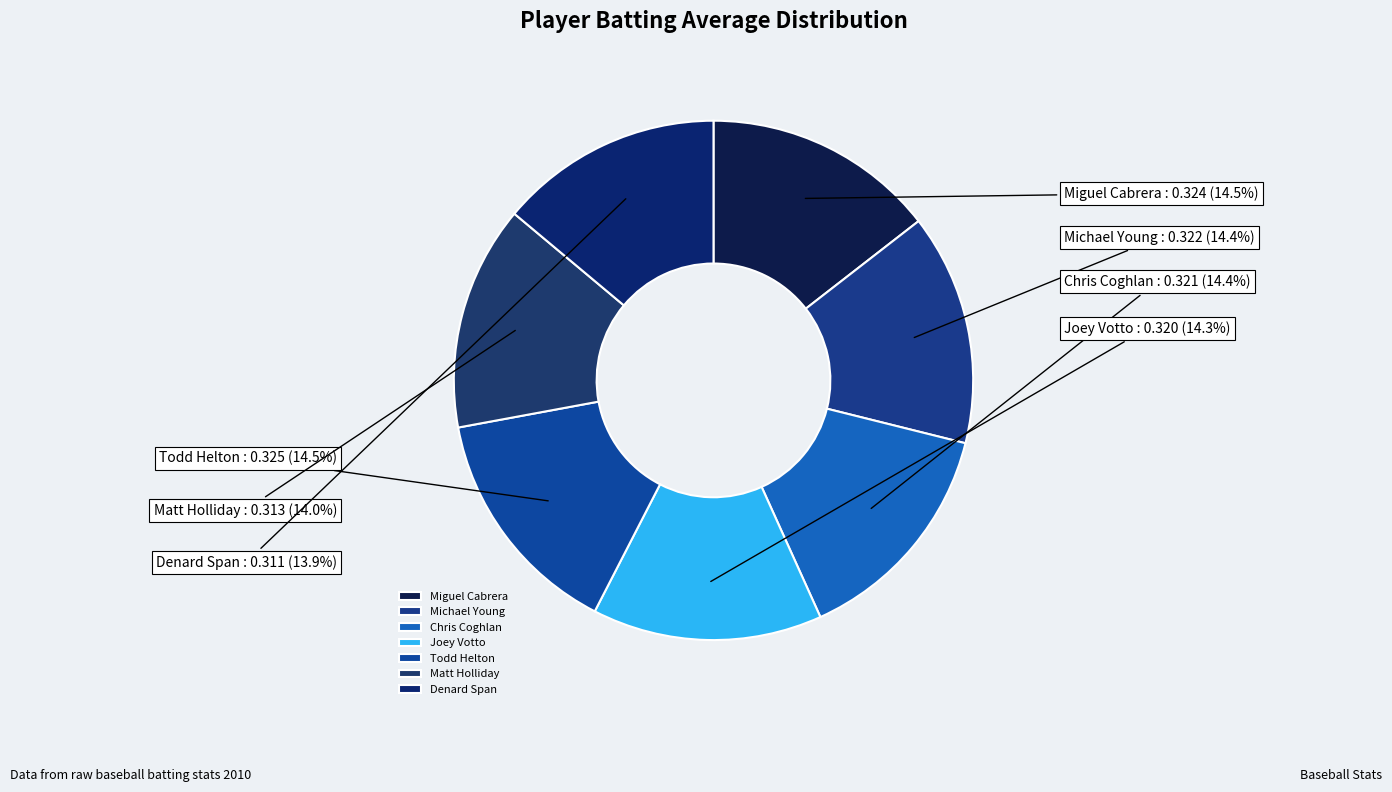

Is the sum of Matt Holliday and Miguel Cabrera greater than half?

No